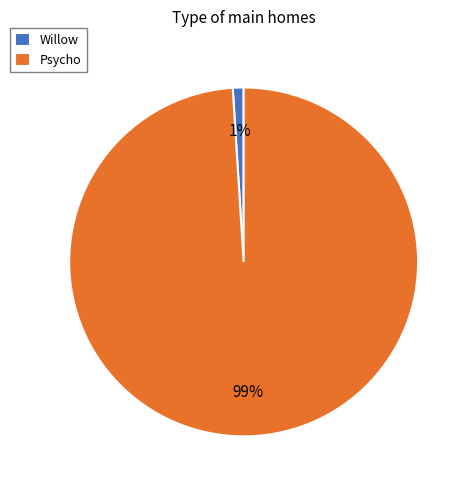

To the nearest percent, what is the average slice percentage?

50%